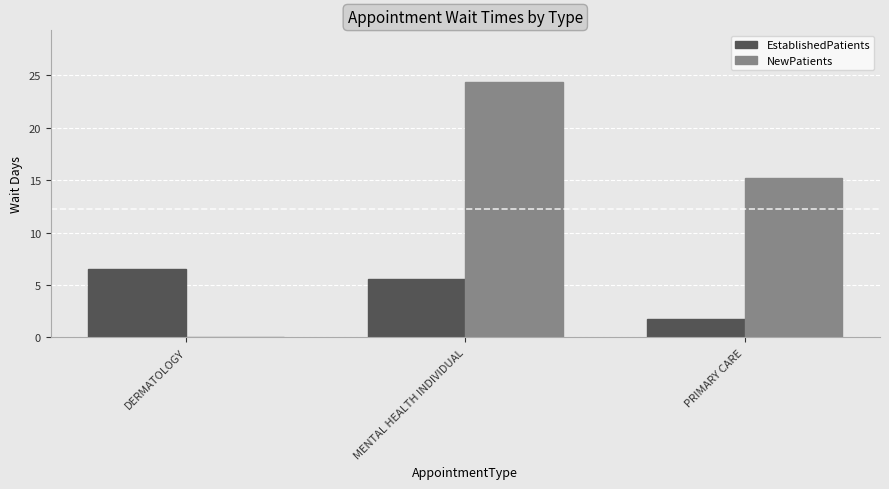

What is the sum of the NewPatients values at MENTAL HEALTH INDIVIDUAL and DERMATOLOGY?

24.4